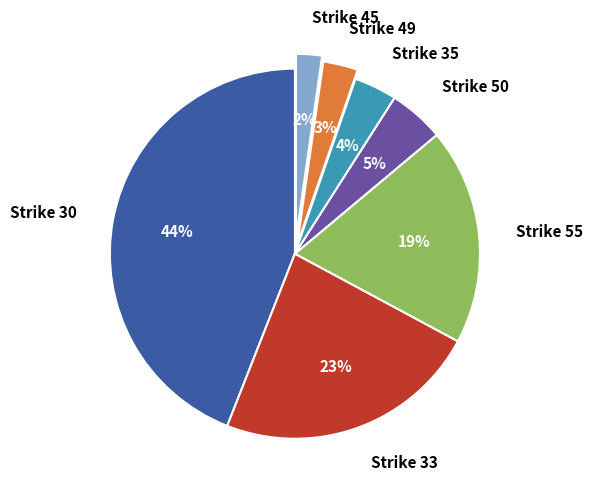

Which slice is the smallest?

Strike 45